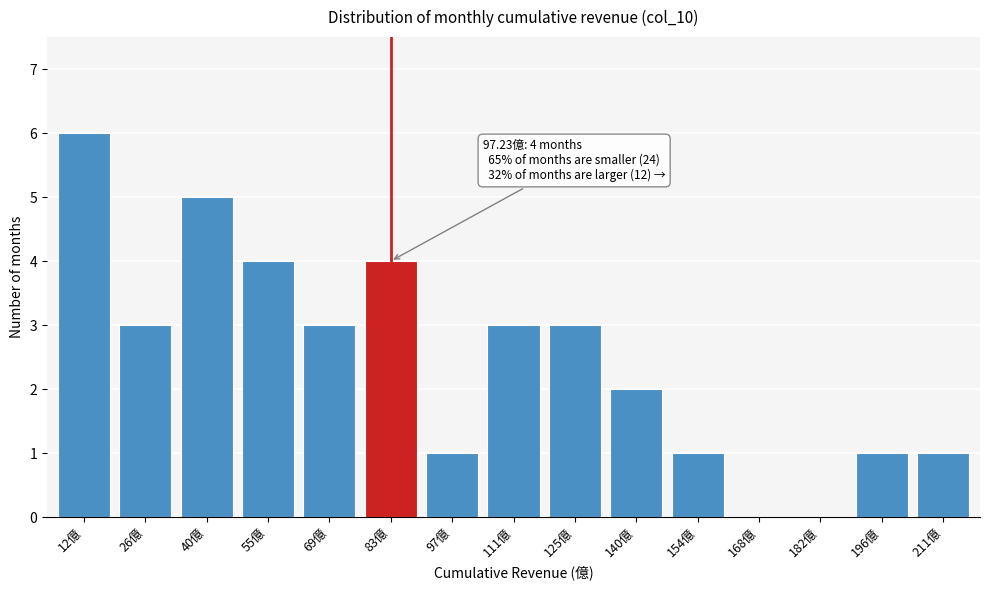

Reading right to left, transcribe all the data shown in this chart.

211億=1	196億=1	182億=0	168億=0	154億=1	140億=2	125億=3	111億=3	97億=1	83億=4	69億=3	55億=4	40億=5	26億=3	12億=6